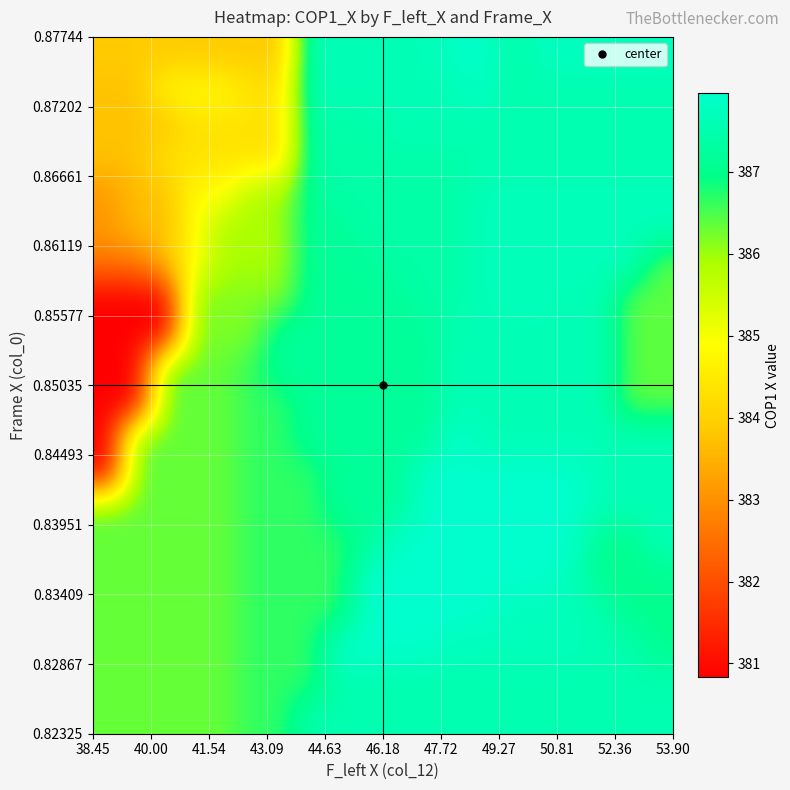

At how many categories does at least one series exceed 381?

20